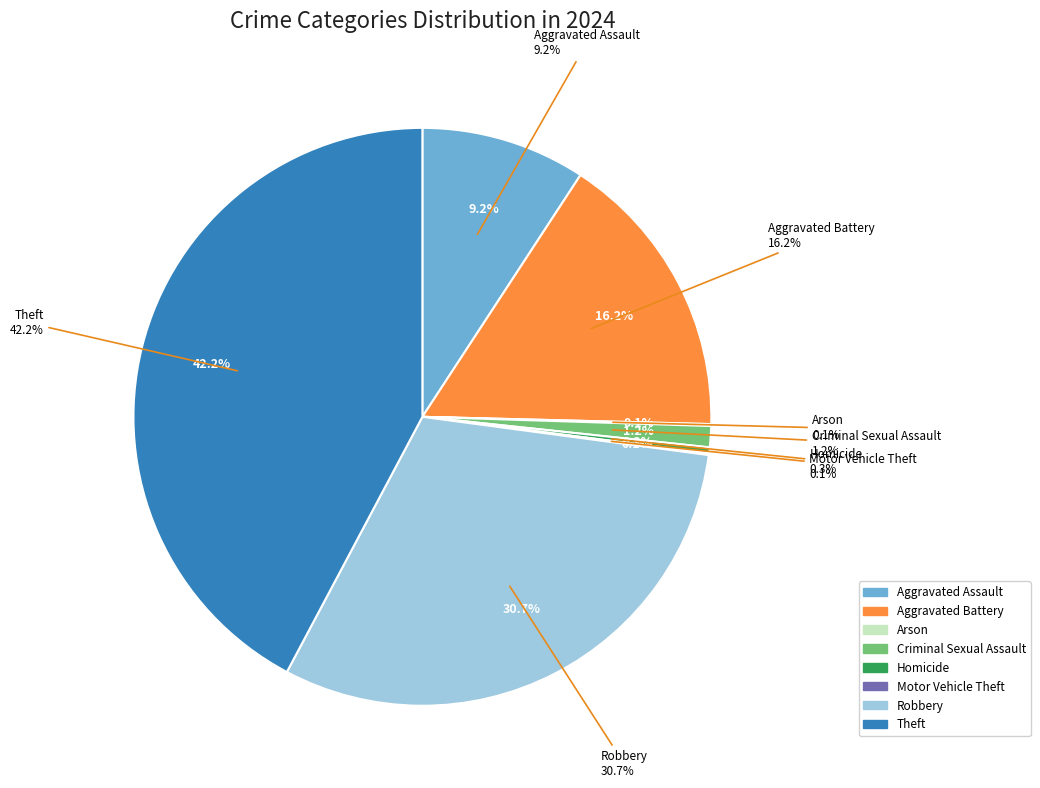

To the nearest percent, what is the average slice percentage?

12%